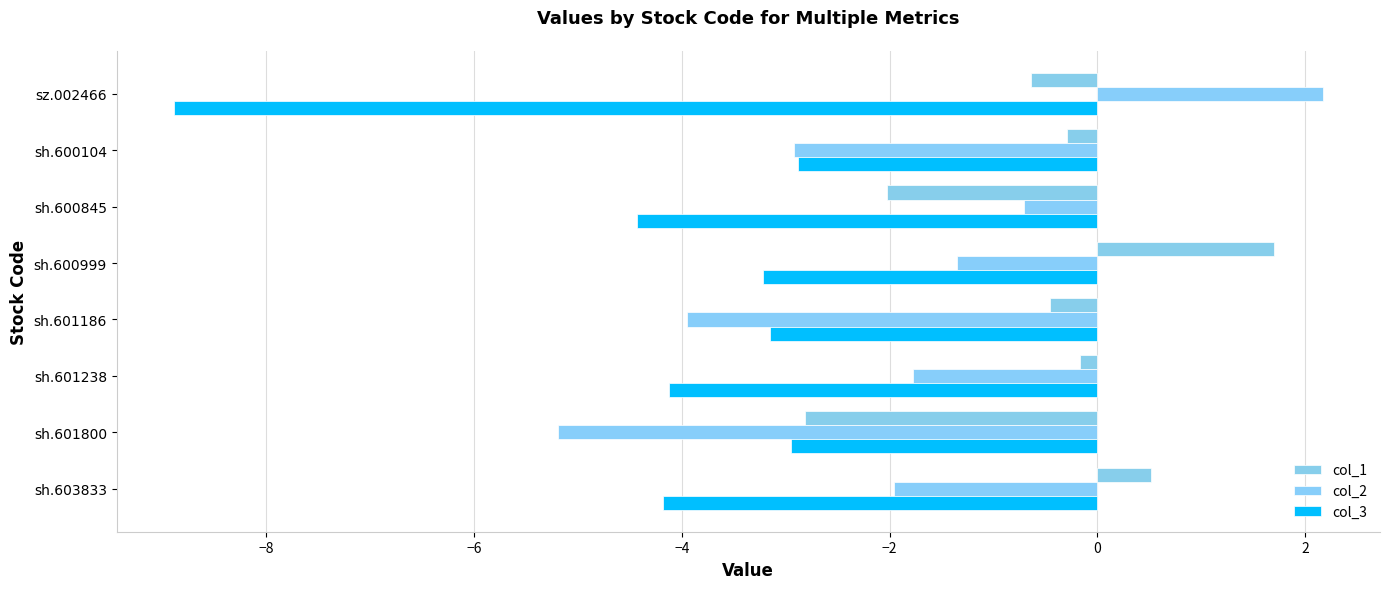

Which category has the highest value across all series?

sz.002466